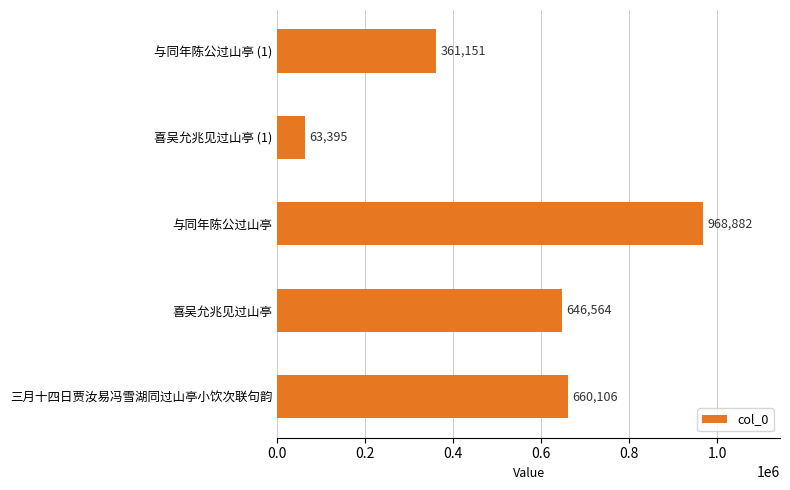

Rank the categories by value from lowest to highest.

喜吴允兆见过山亭 (1), 与同年陈公过山亭 (1), 喜吴允兆见过山亭, 三月十四日贾汝易冯雪湖同过山亭小饮次联句韵, 与同年陈公过山亭